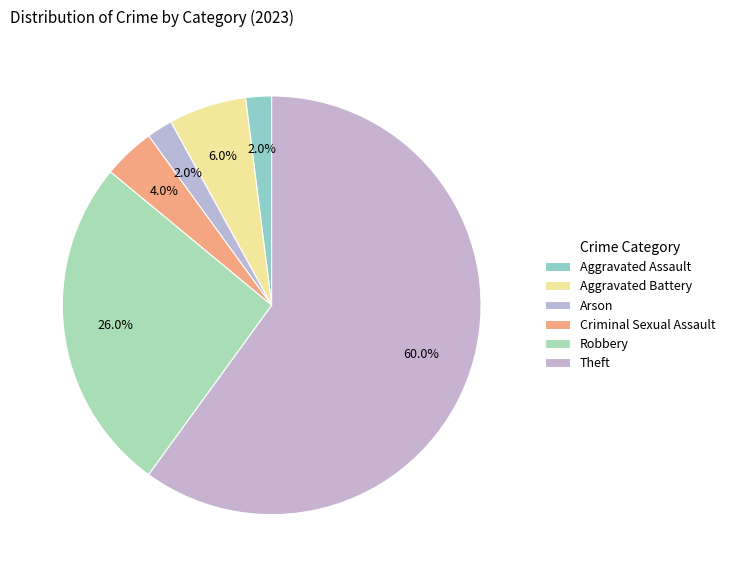

The Robbery slice represents 26% of the pie. True or false?

True